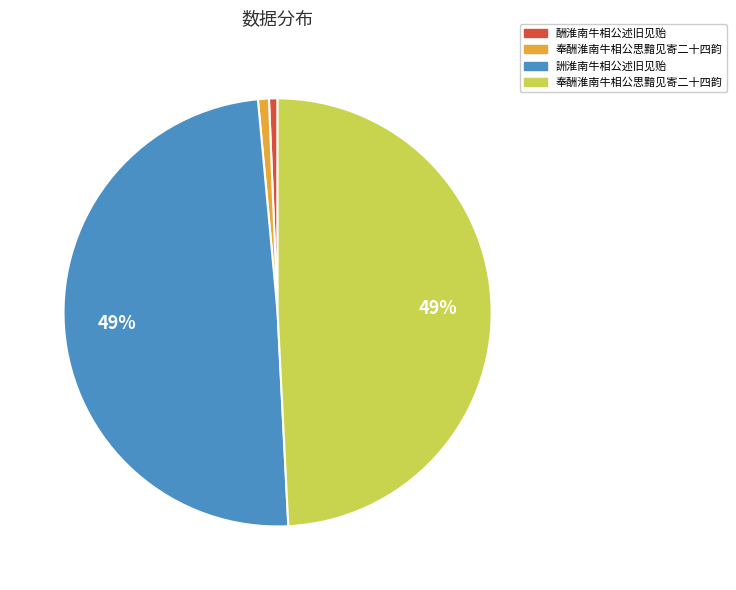

Is there a majority slice in this chart?

No